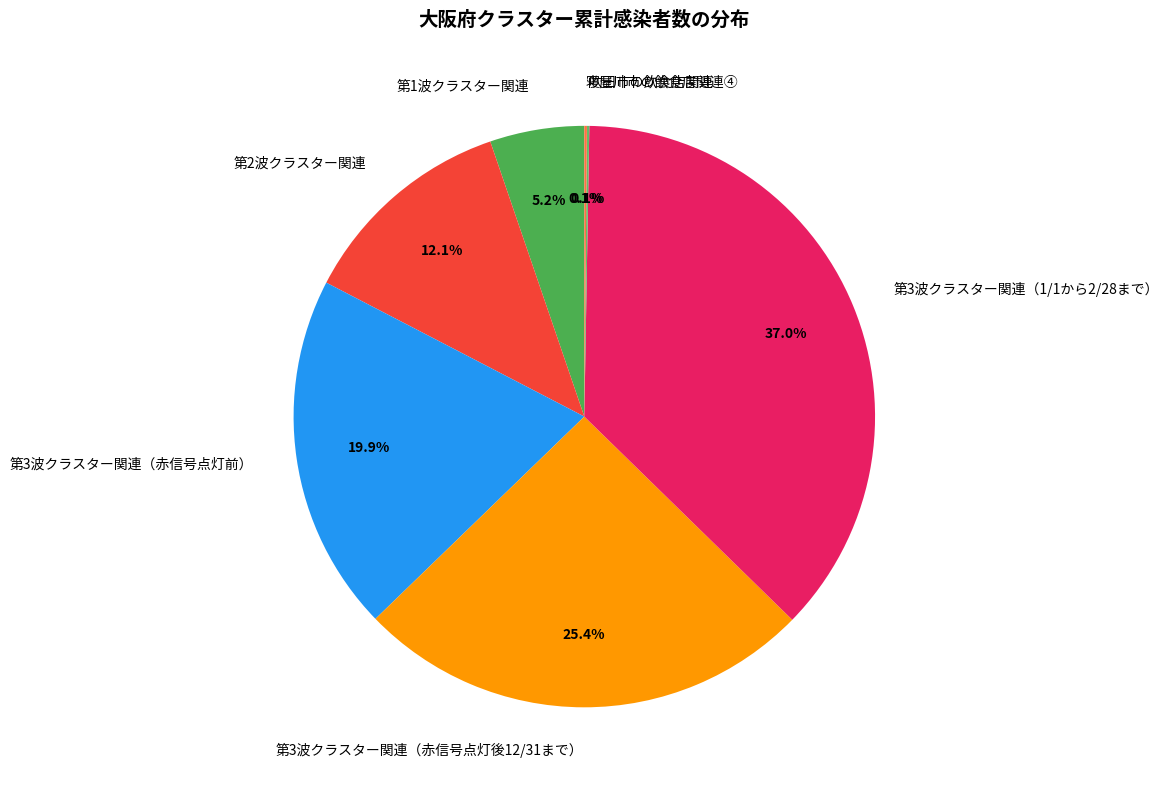

Is it true that 第3波クラスター関連（赤信号点灯後12/31まで） is 25% of the pie?

True